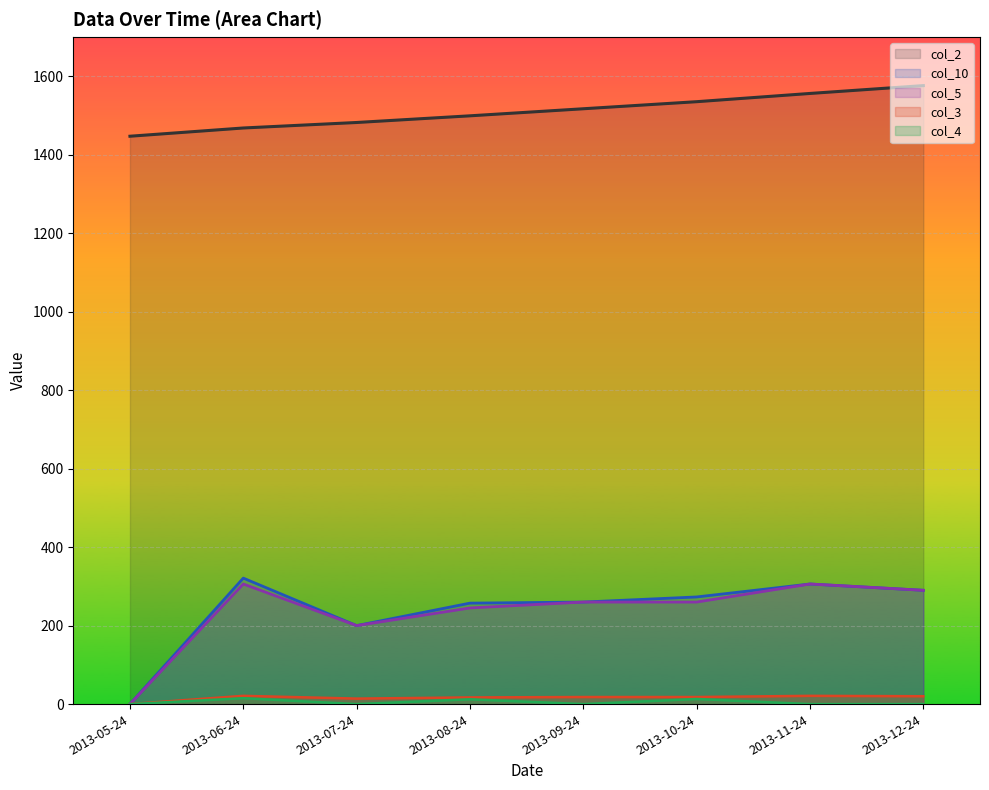

List the series in order of their peak value, highest first.

col_2, col_10, col_5, col_3, col_4